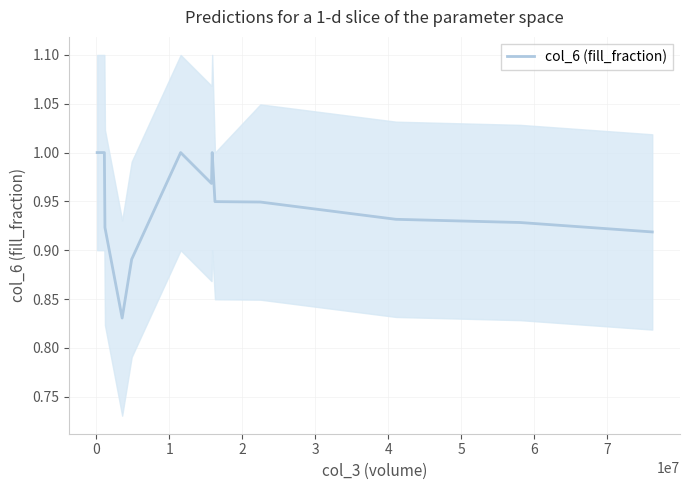

What is the value of the 14th point from the left?

0.9